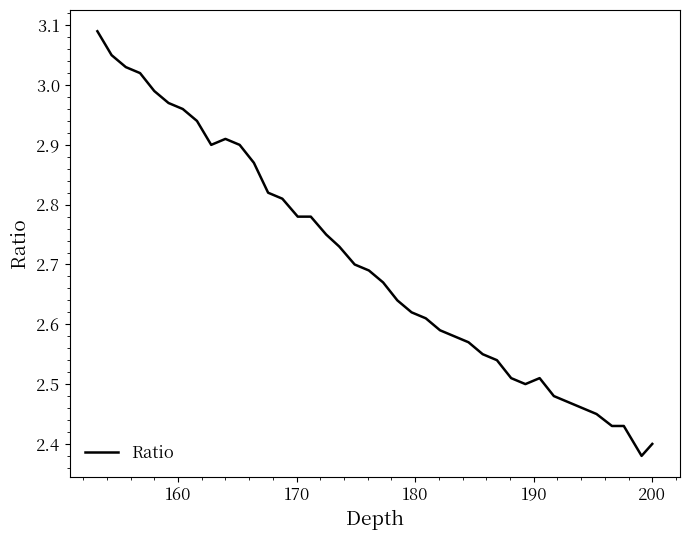

What is the difference between the second highest and second lowest values?

0.6